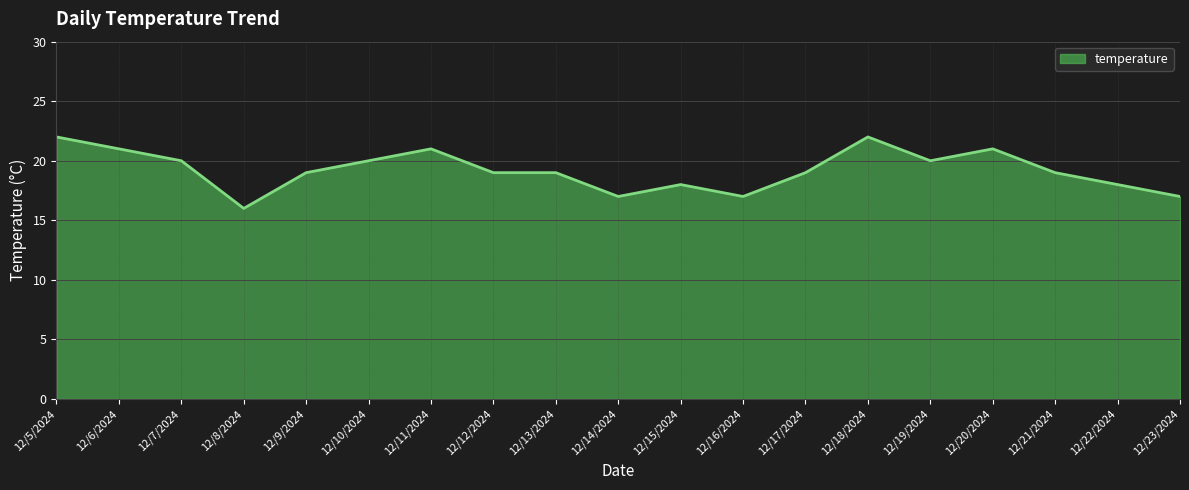

Is it true that the value at 12/20/2024 is 14?

False